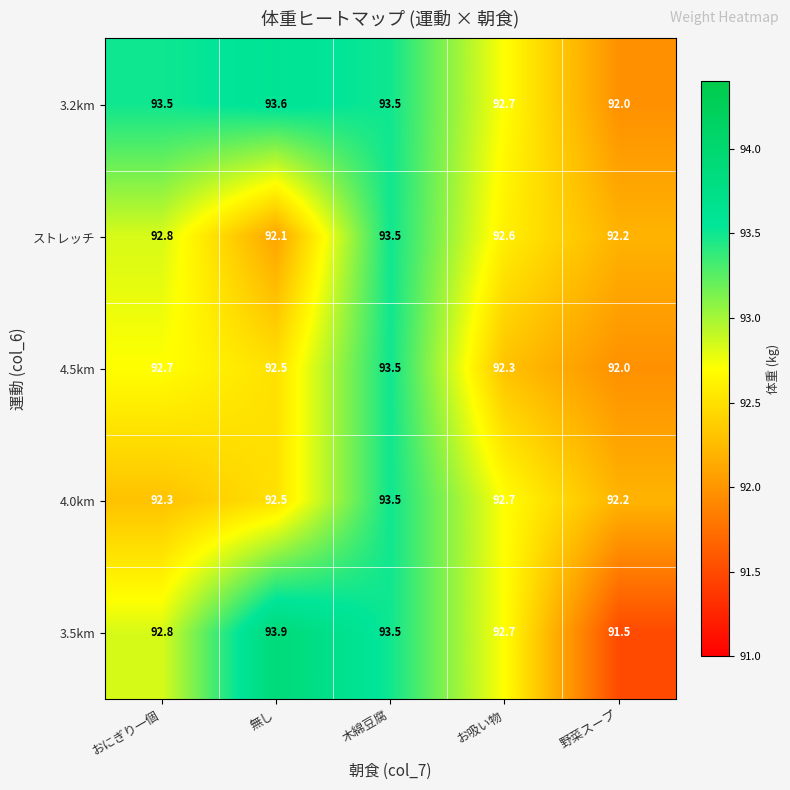

At which category is the sum across all series the highest?

木綿豆腐